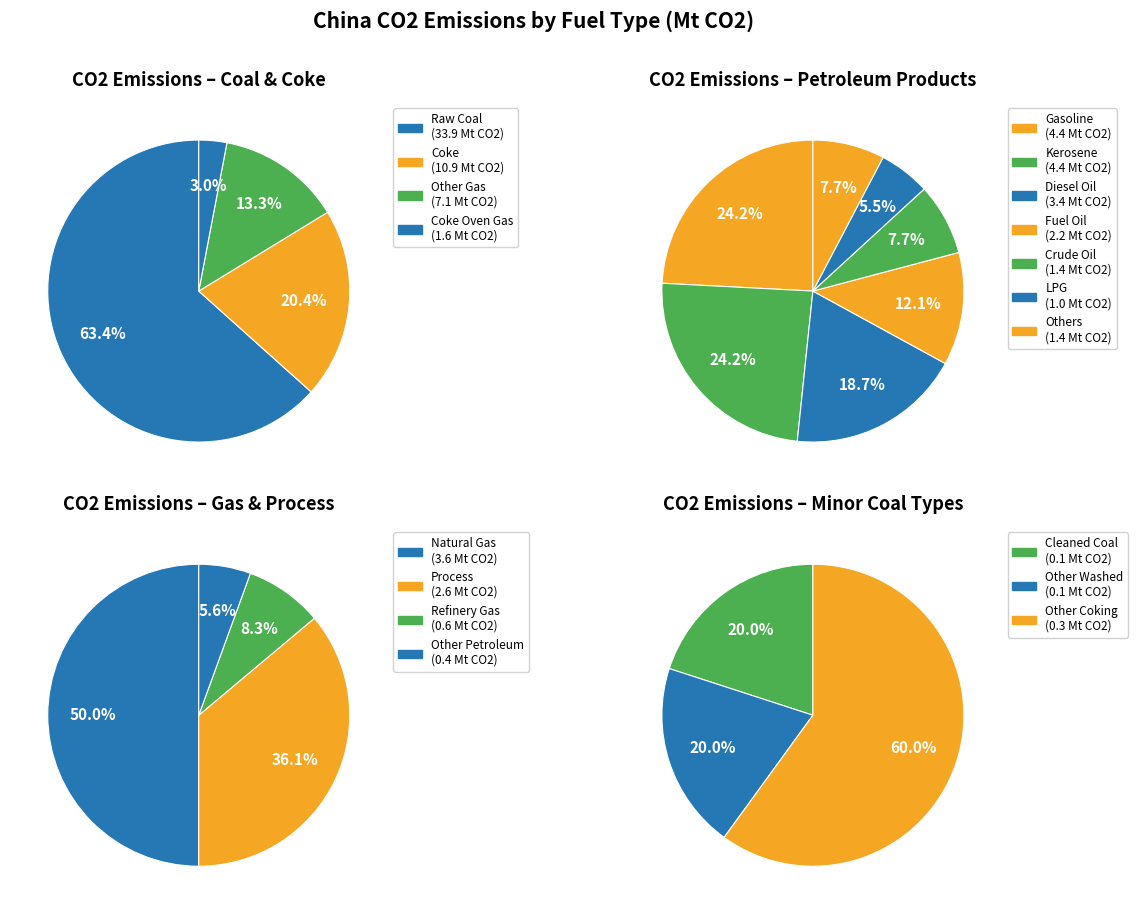

Is the sum of Gasoline and Coke greater than half?

No